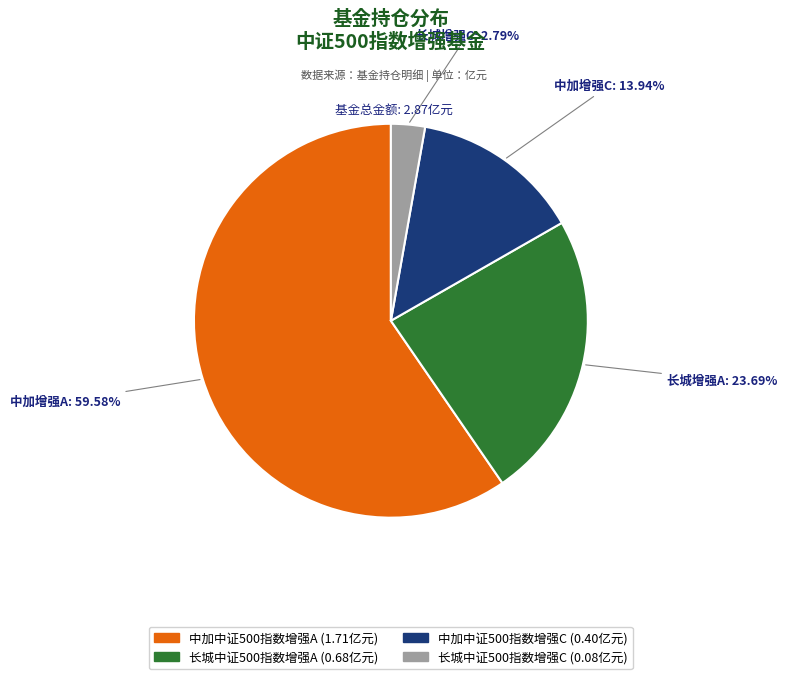

Rank the categories by value from lowest to highest.

长城中证500指数增强C, 中加中证500指数增强C, 长城中证500指数增强A, 中加中证500指数增强A